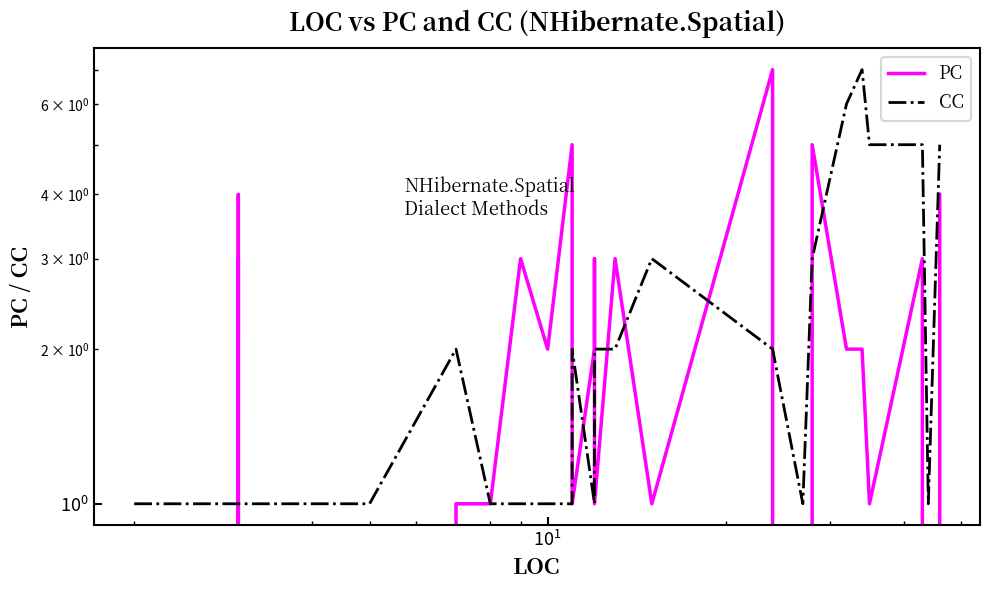

Reading left to right, what are all the values shown in this chart?

PC: 0	0	3	2	1	1	4	3	3	2	2	1	1	1	1	0	1	1	0	1	1	3	2	5	3	1	2	3	1	3	1	7	0	5	2	2	1	3	0	4
CC: 1	1	1	1	1	1	1	1	1	1	1	1	1	1	1	1	1	1	1	2	1	1	1	1	2	2	1	2	2	2	3	2	1	3	6	7	5	5	1	5